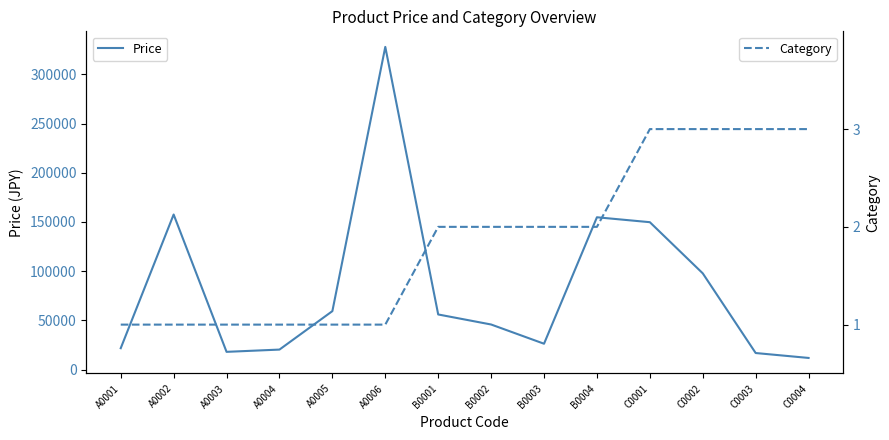

Reading right to left, extract all data points from this chart.

Price: 11800	16800	97800	149800	154800	26250	45800	56000	328000	59400	20300	18000	157600	21700
Category: 3	3	3	3	2	2	2	2	1	1	1	1	1	1